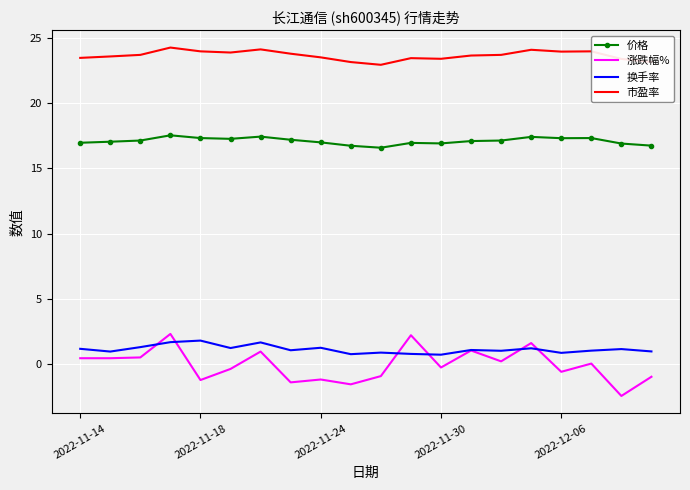

Which series has the largest total across all categories?

市盈率